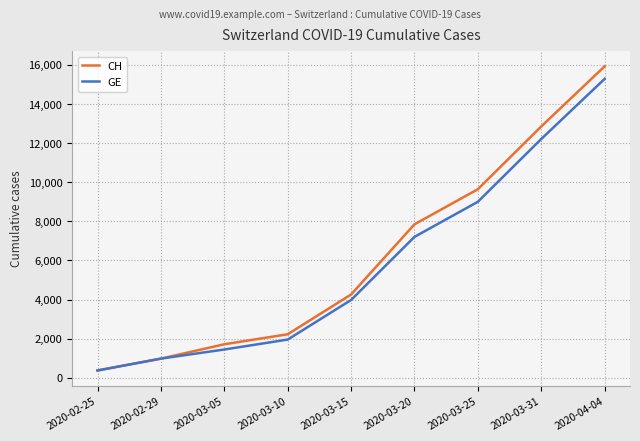

What is the average value of the CH series?

6203